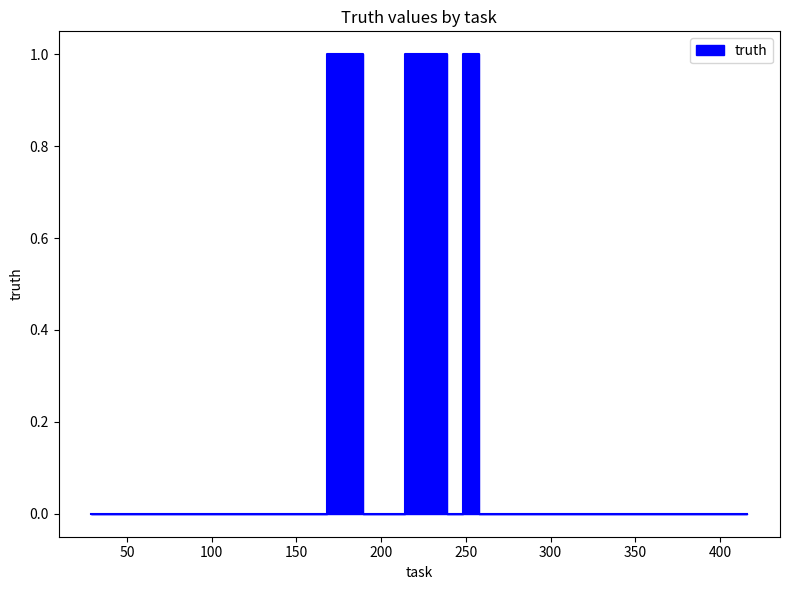

How many points are higher than both their immediate neighbors (excluding endpoints)?

3